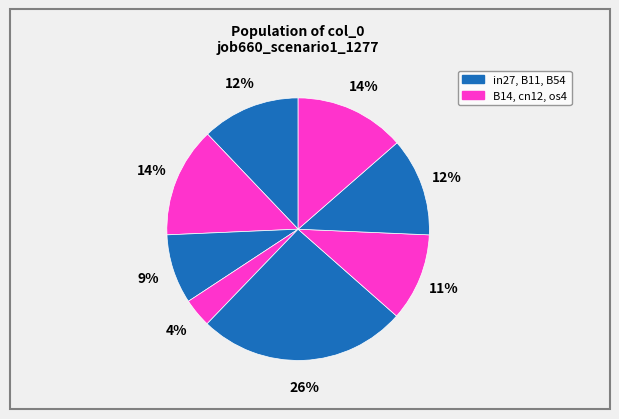

Count the number of slices in the pie.

8